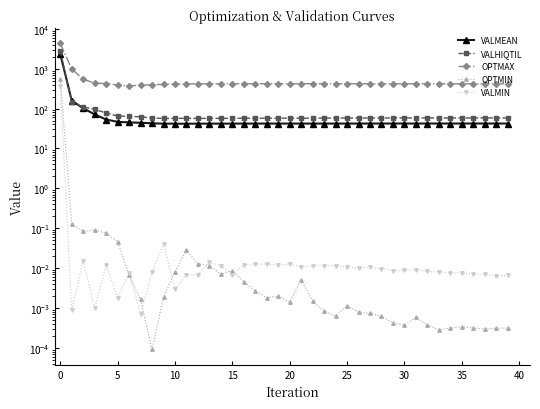

Is the value of VALHIQTIL at 24 greater than the value of OPTMIN at 12?

Yes